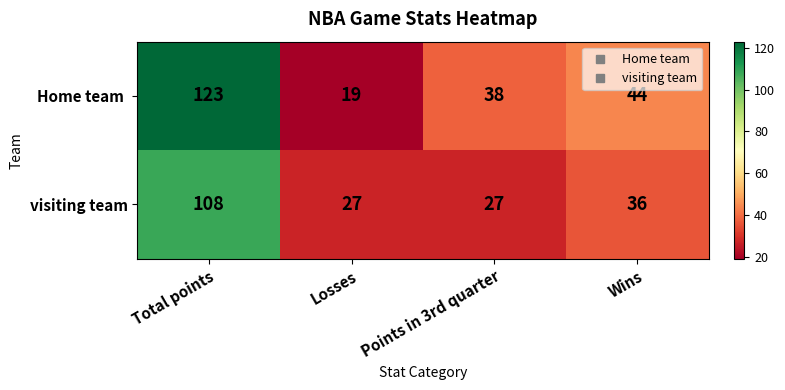

How many series are shown in this chart?

2